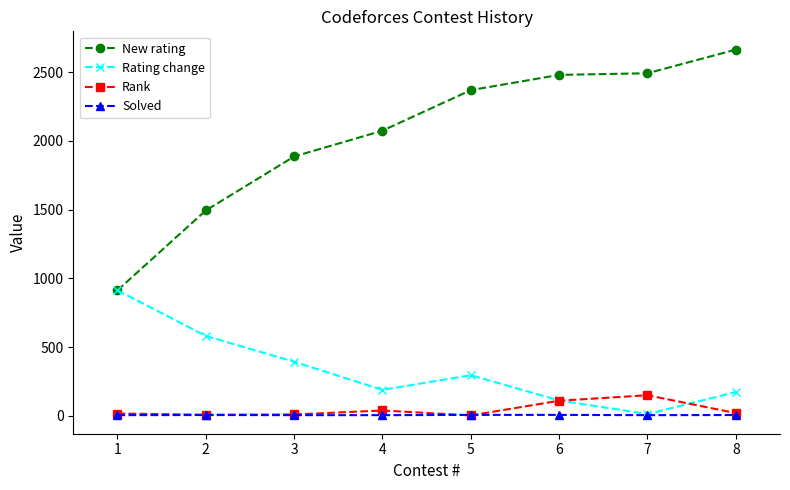

True or false: Solved and New rating cross at least once.

False